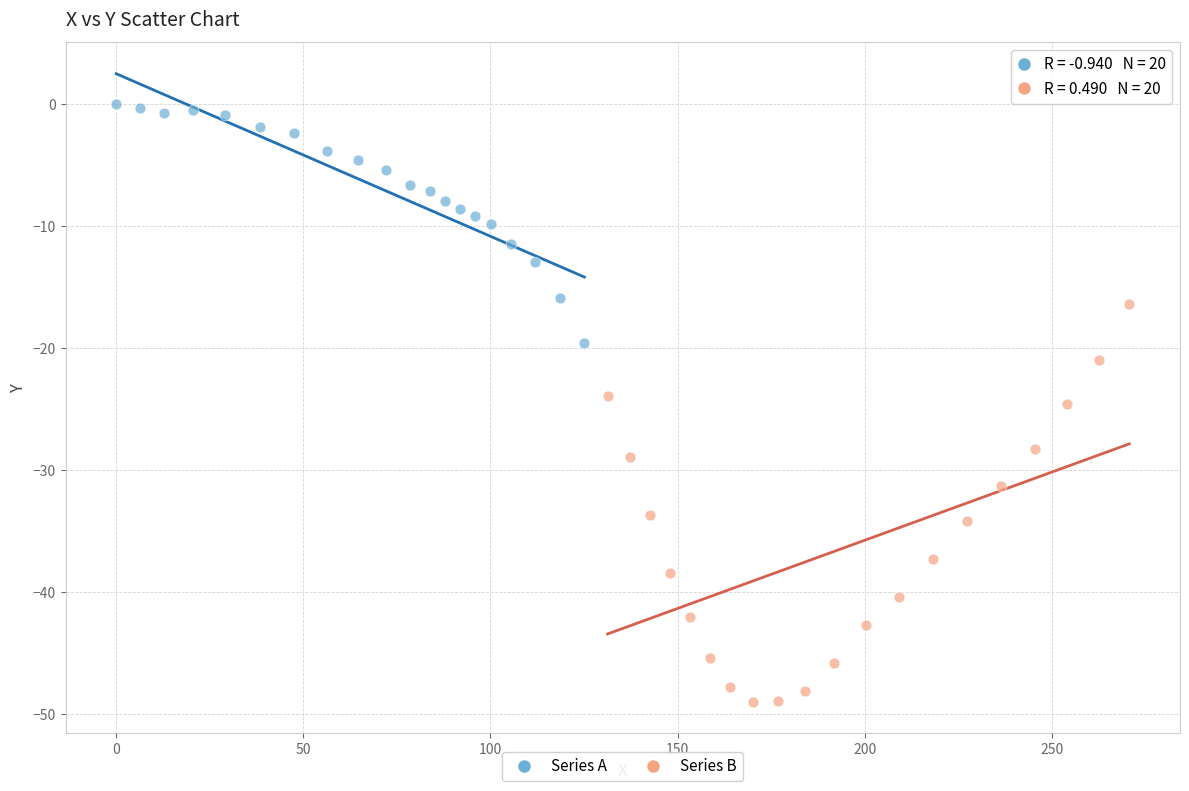

Which series reaches the maximum Y coordinate?

Series A